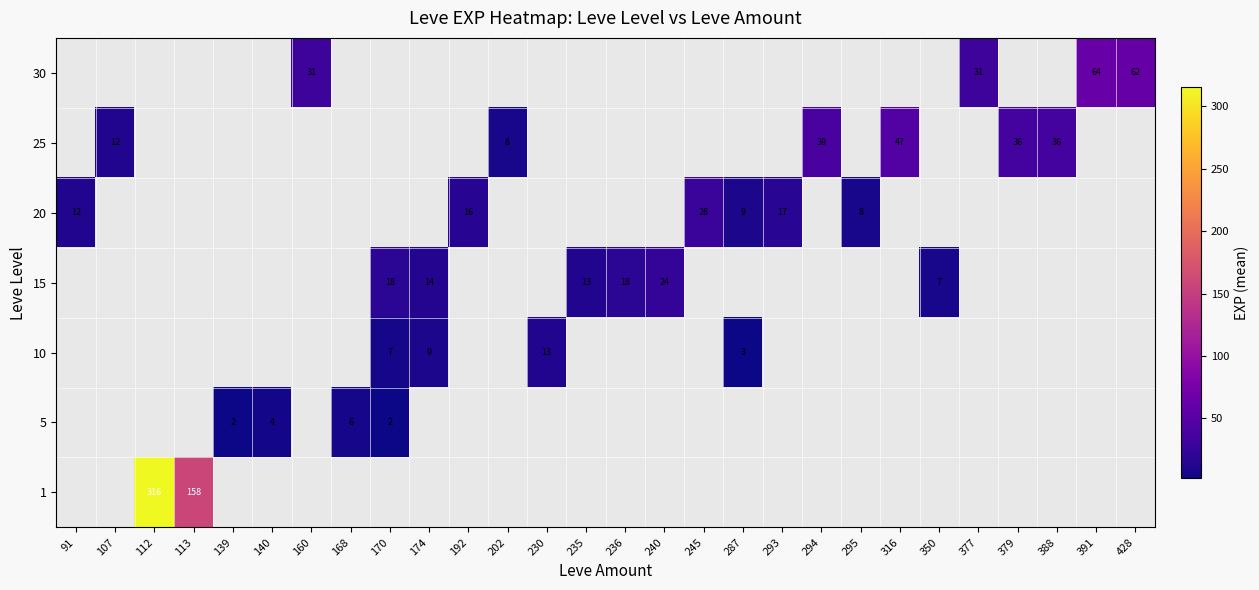

True or false: 15 has a value of 3.8 at 350.

False